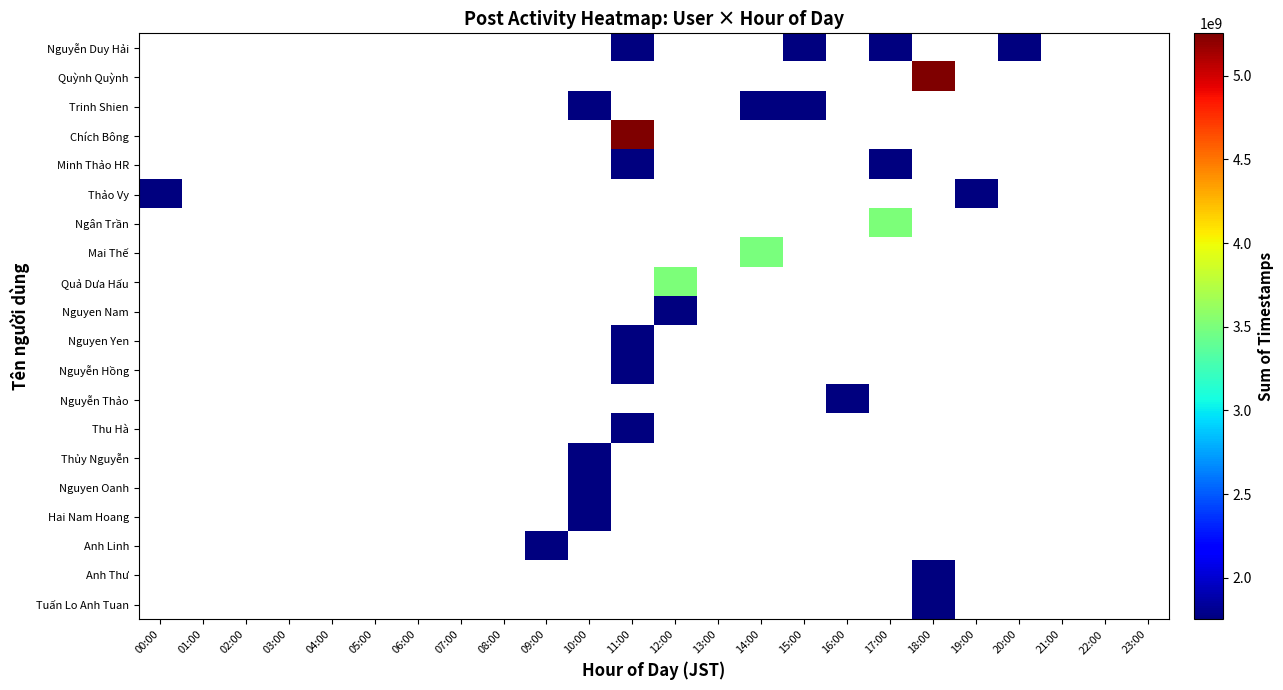

Rank the series by their average value, from highest to lowest.

Nguyễn Duy Hải, Quỳnh Quỳnh, Trinh Shien, Chích Bông, Minh Thảo HR, Thảo Vy, Ngân Trần, Mai Thế, Quả Dưa Hấu, Nguyen Nam, Nguyen Yen, Nguyễn Hồng, Nguyễn Thảo, Thu Hà, Thủy Nguyễn, Nguyen Oanh, Hai Nam Hoang, Anh Linh, Anh Thư, Tuấn Lo Anh Tuan